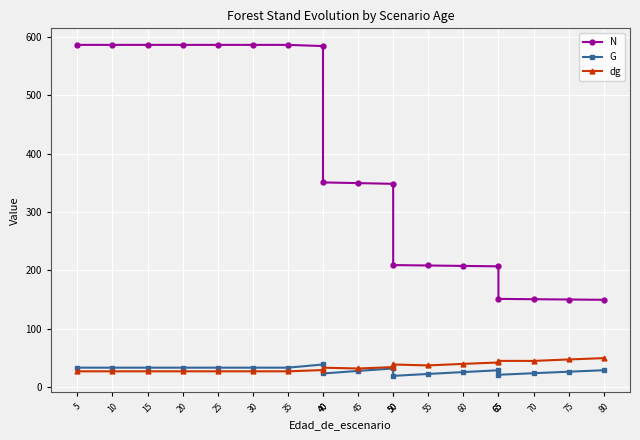

At 5, list the series in order from smallest to largest.

dg, G, N